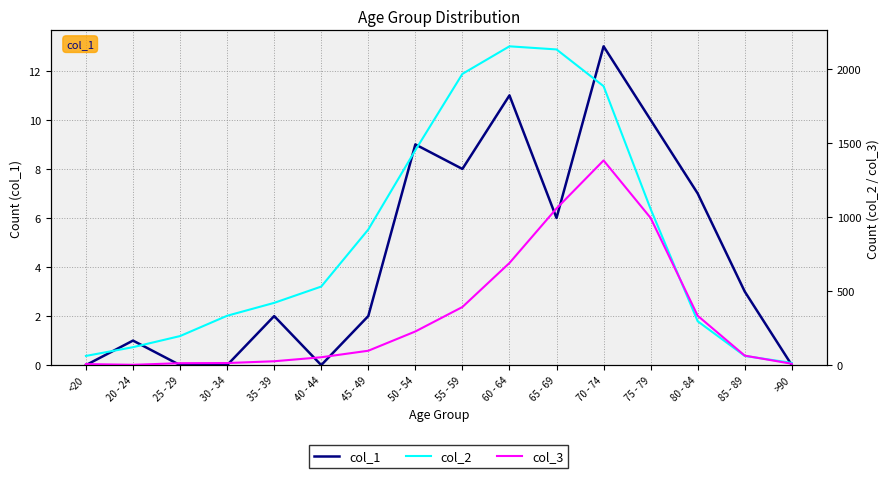

How many lines are shown in the chart?

3